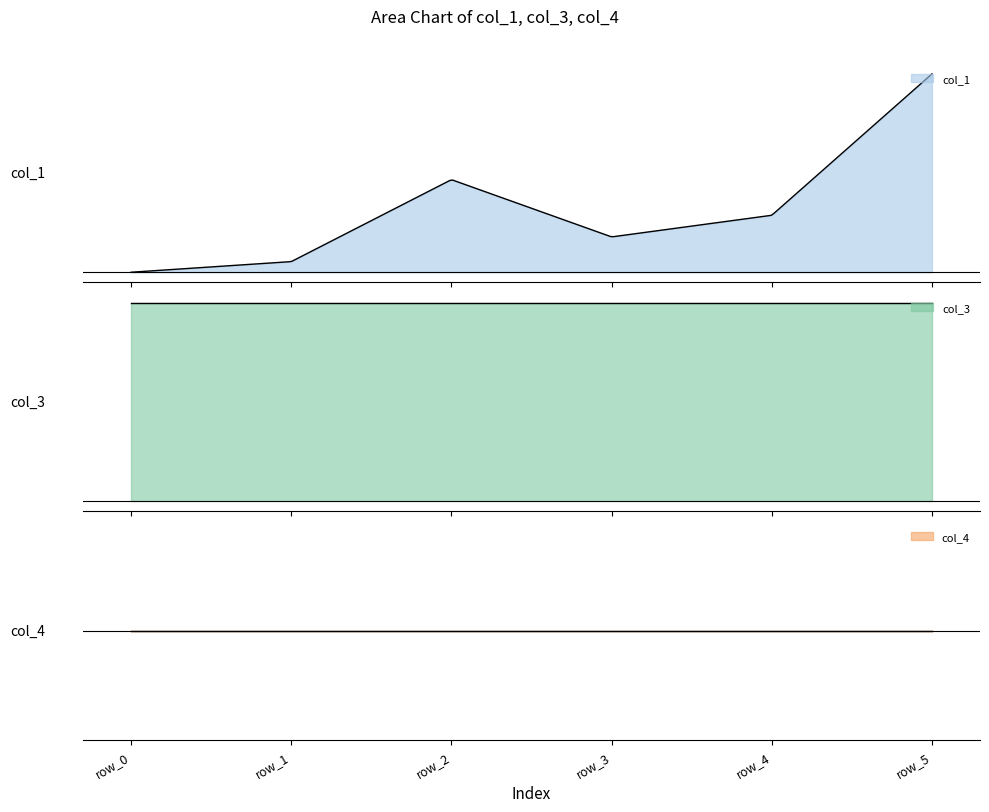

How many lines are shown in the chart?

3